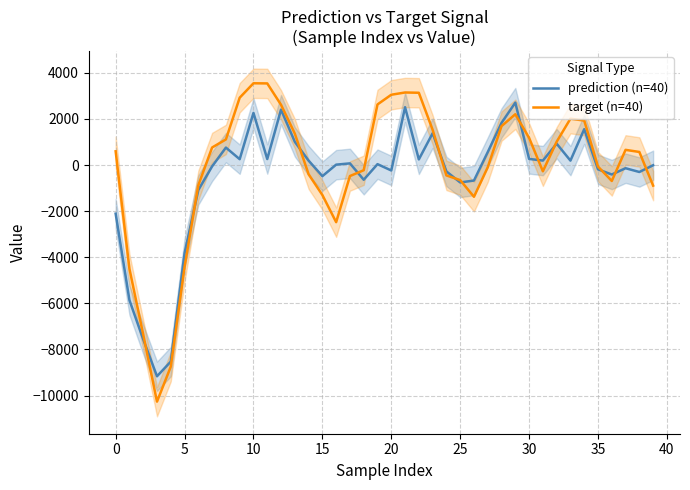

The target (n=40) series shows 1012.5 at 32. True or false?

True